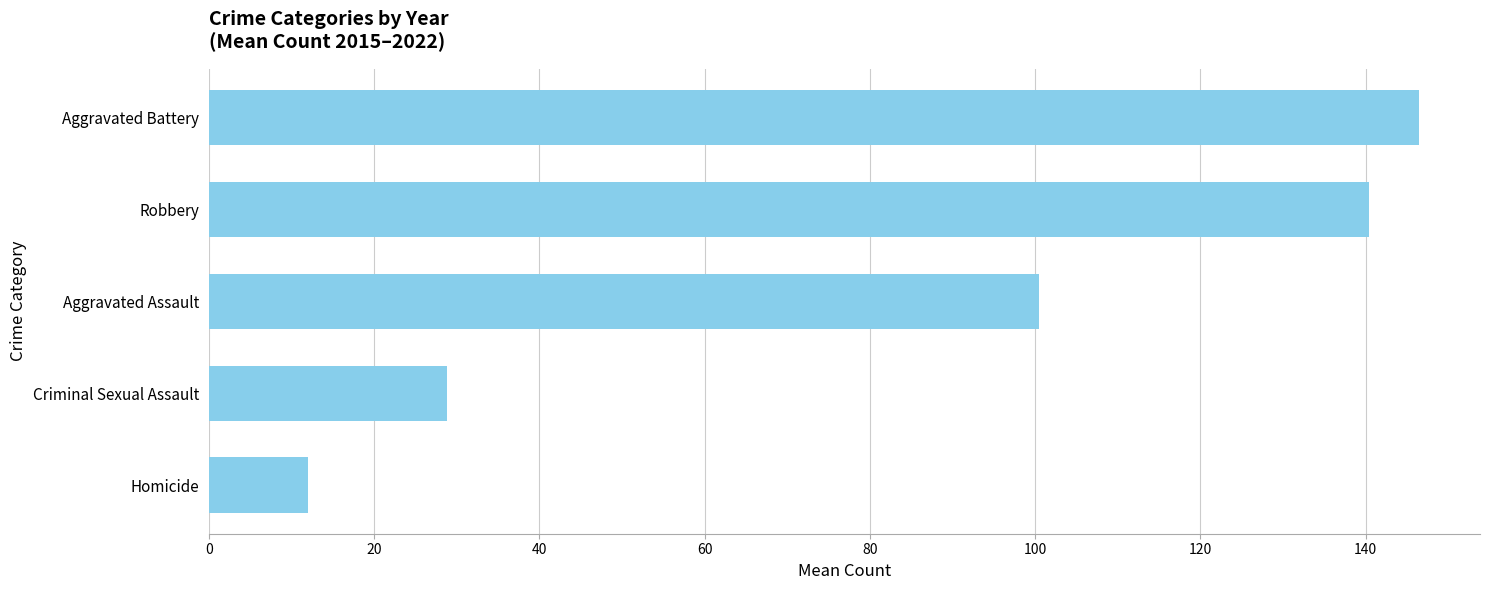

What is the smallest value displayed?

12.0